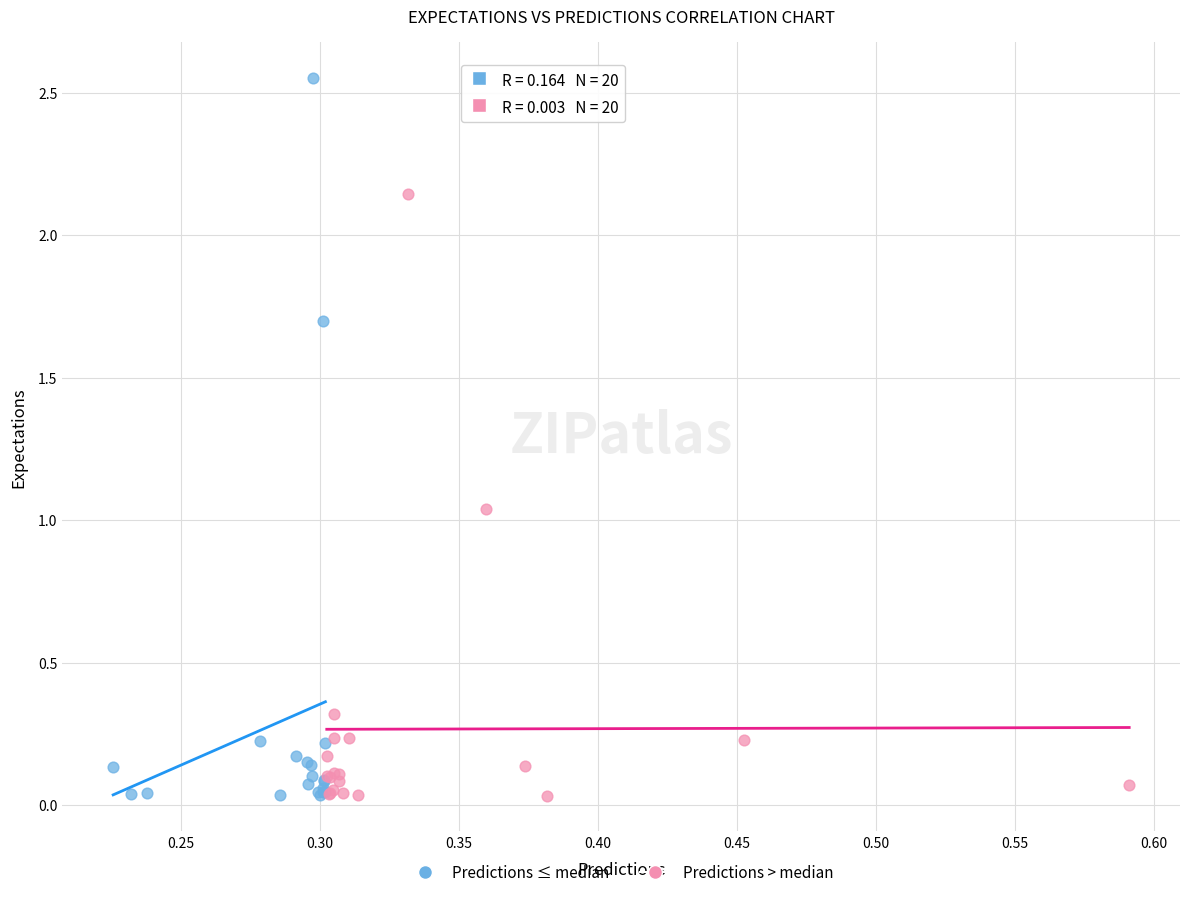

Which series reaches the maximum Y coordinate?

Predictions ≤ median